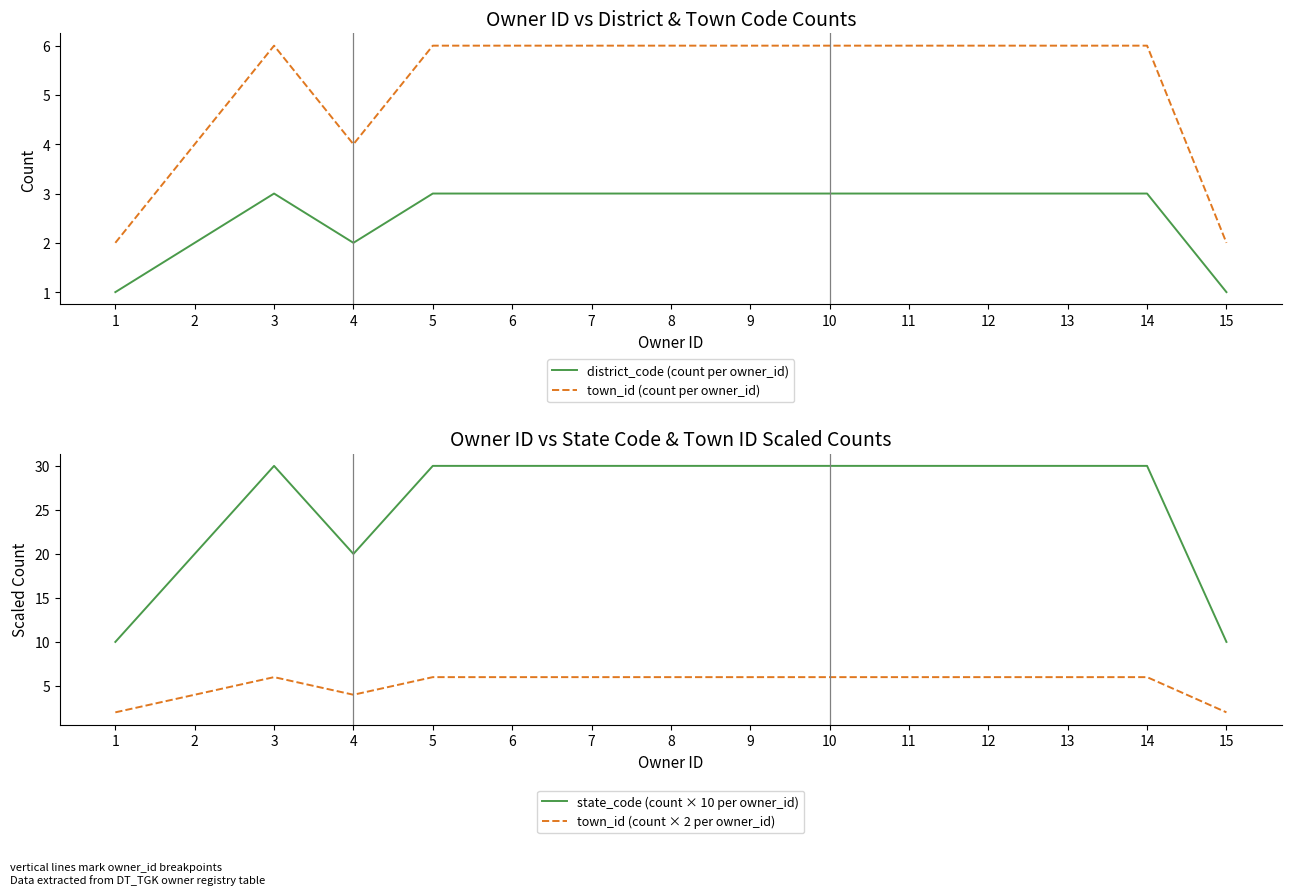

What is the average value of the town_id (count per owner_id) series?

5